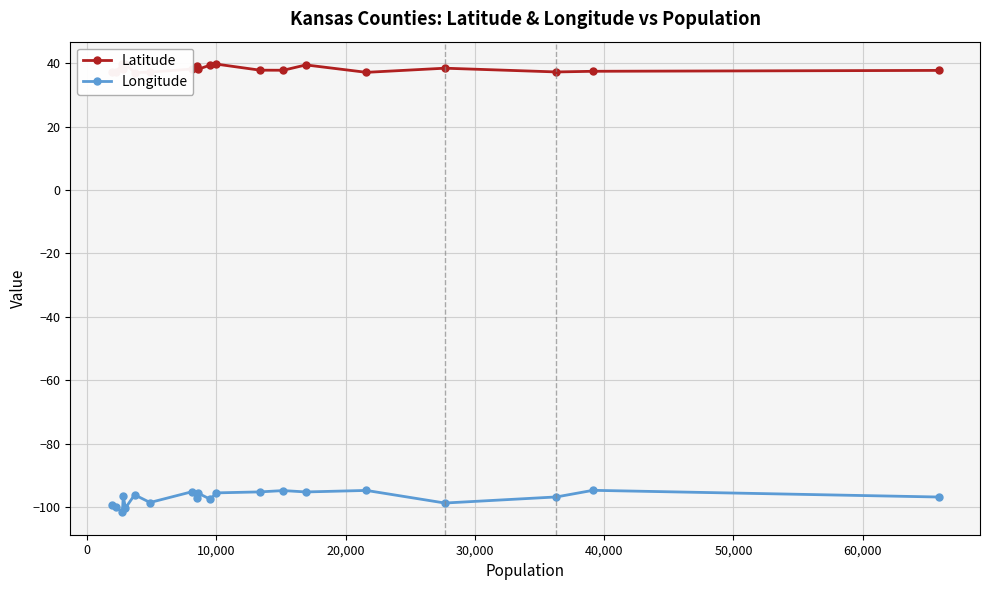

Count the number of categories in the chart.

20